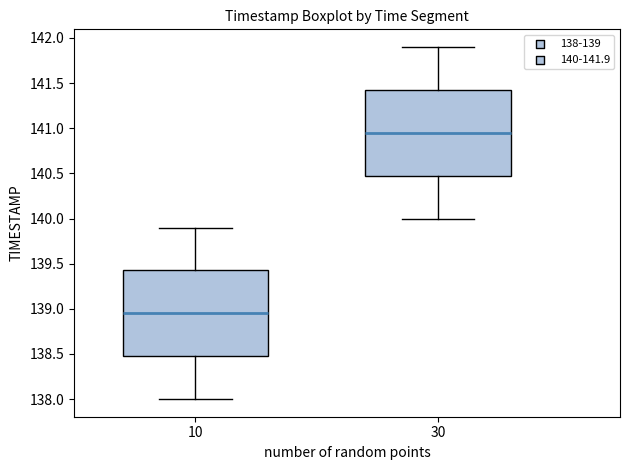

Reading left to right, transcribe this box plot: for each box, give where its median line is, the range the box spans, and where its two whiskers end, as read against the y-axis. The values are not printed on the chart, so give them approximately, as read against the axis.

10: median 138.95, box 138.50 to 139.45, whiskers 138.00 to 139.90
30: median 140.95, box 140.50 to 141.45, whiskers 140.00 to 141.90